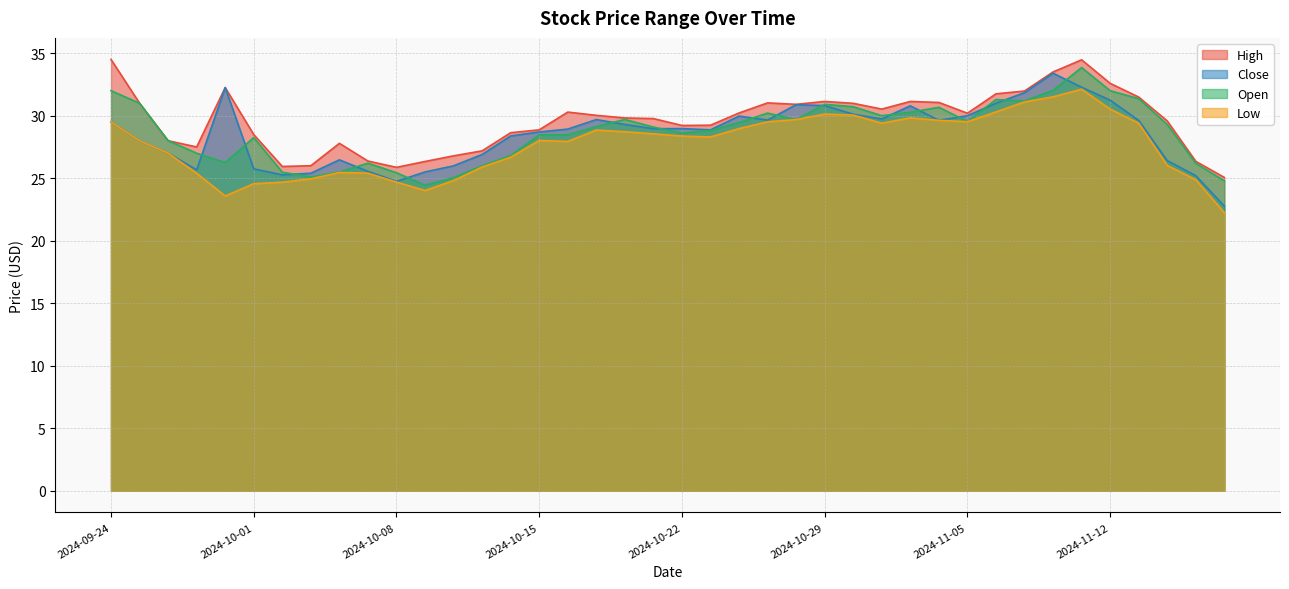

What is the smallest value displayed?

22.2